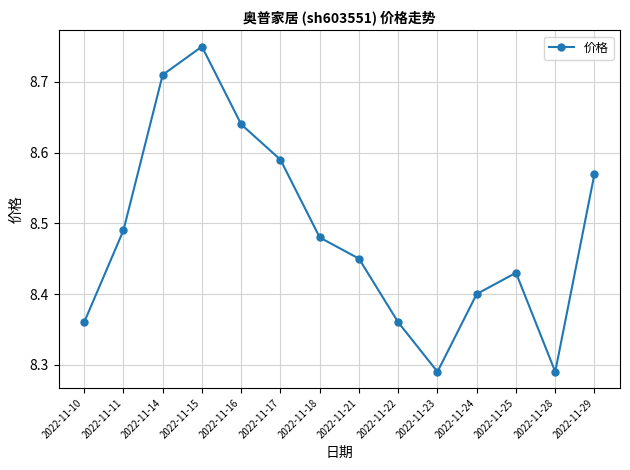

Count the values in the range 8 to 9.

14